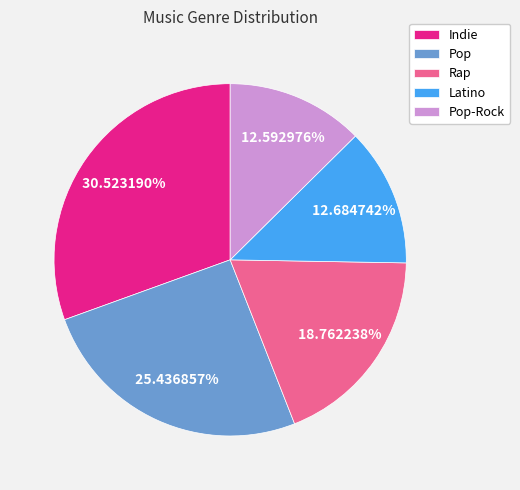

Combined, what portion of the pie is Pop and Indie?

56.0%